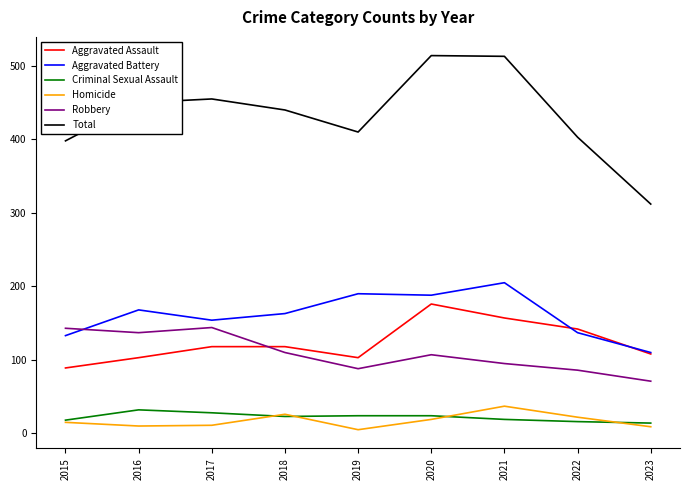

What is the minimum value for Aggravated Assault?

89